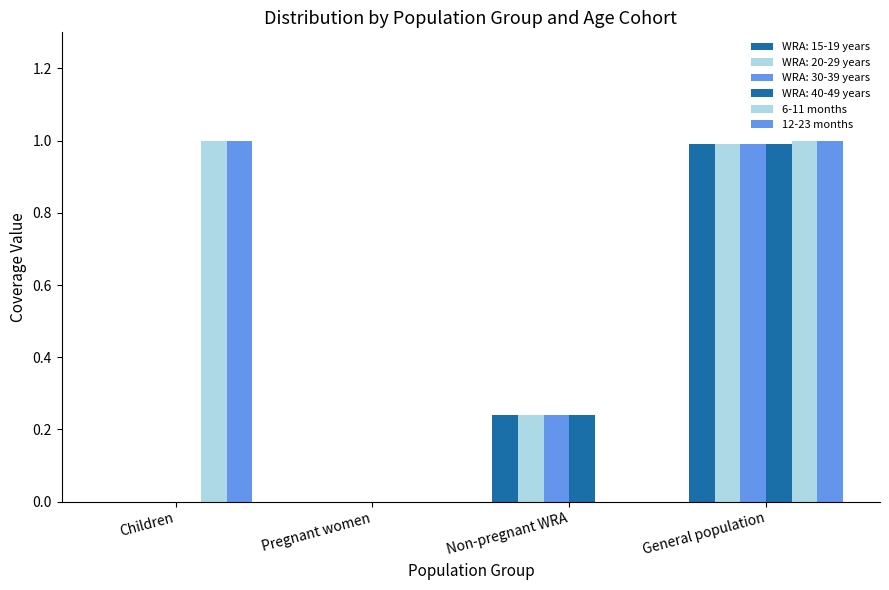

At which label does 6-11 months reach its peak?

Children